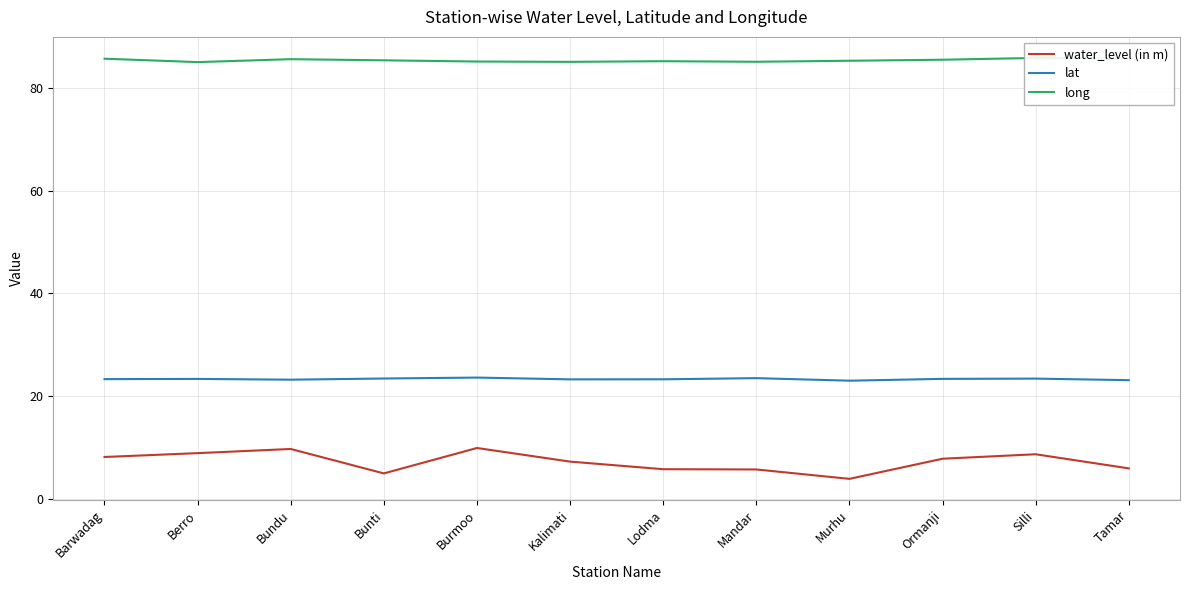

How many lines are shown in the chart?

3